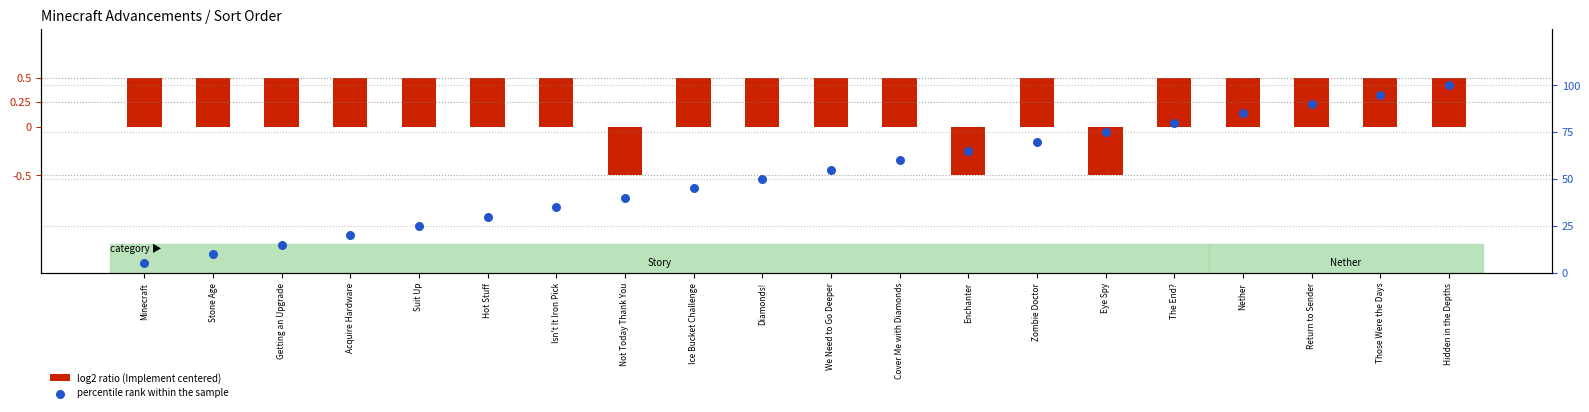

At which category is the sum across all series the highest?

Hidden in the Depths